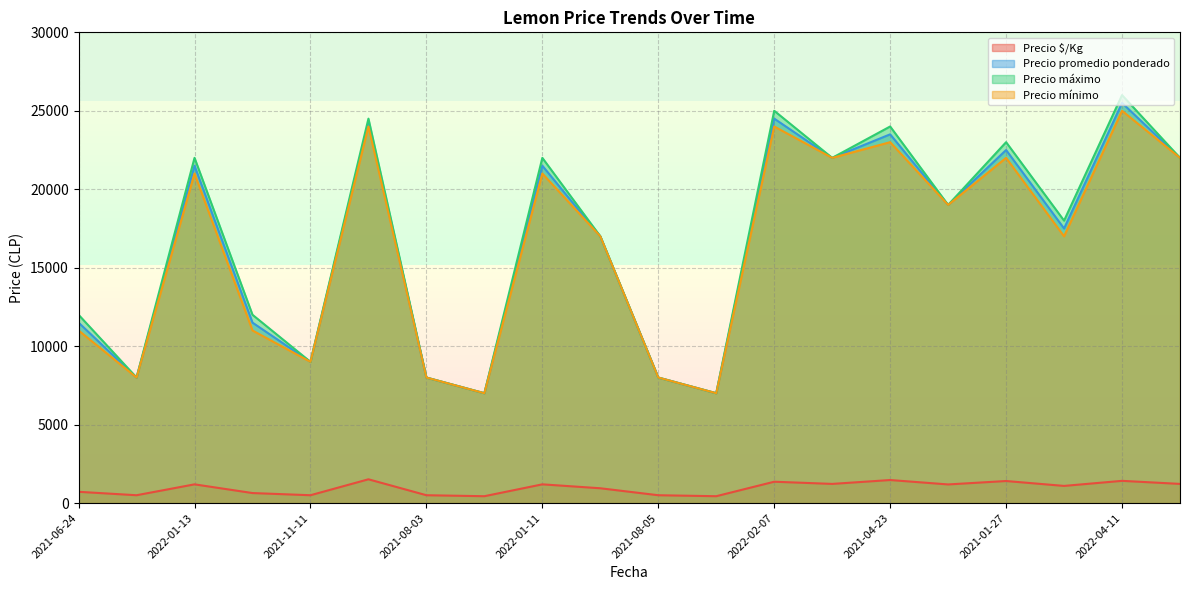

How many values in the Precio mínimo series are below 19000?

10